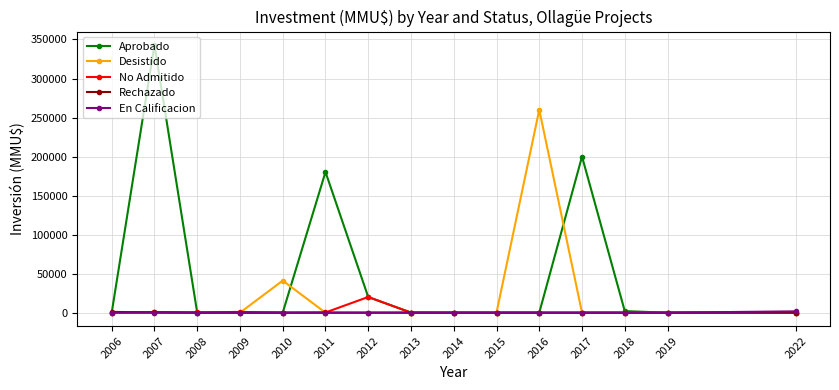

At which category is the sum across all series the highest?

2007